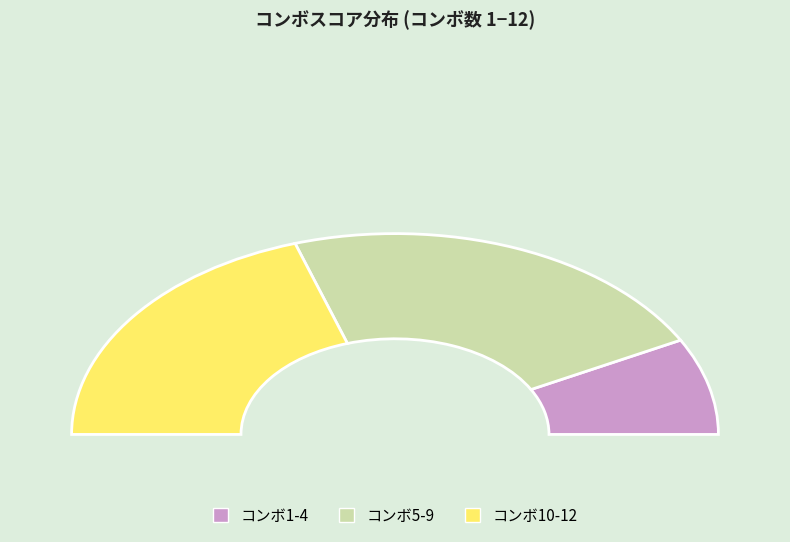

Does any single category account for the majority?

No